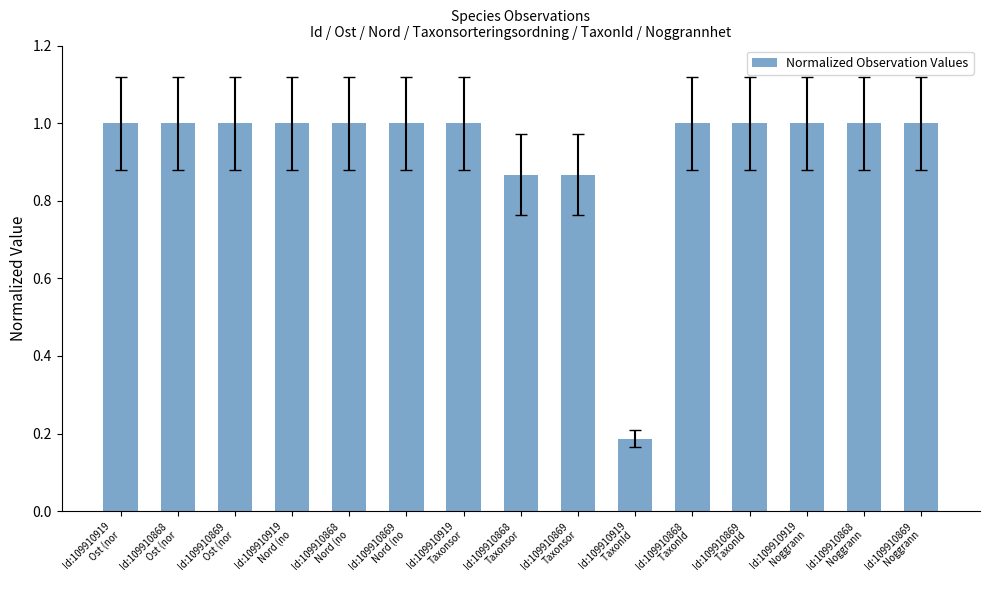

What is the label of the 11th bar from the right?

Id:109910868
Nord (no